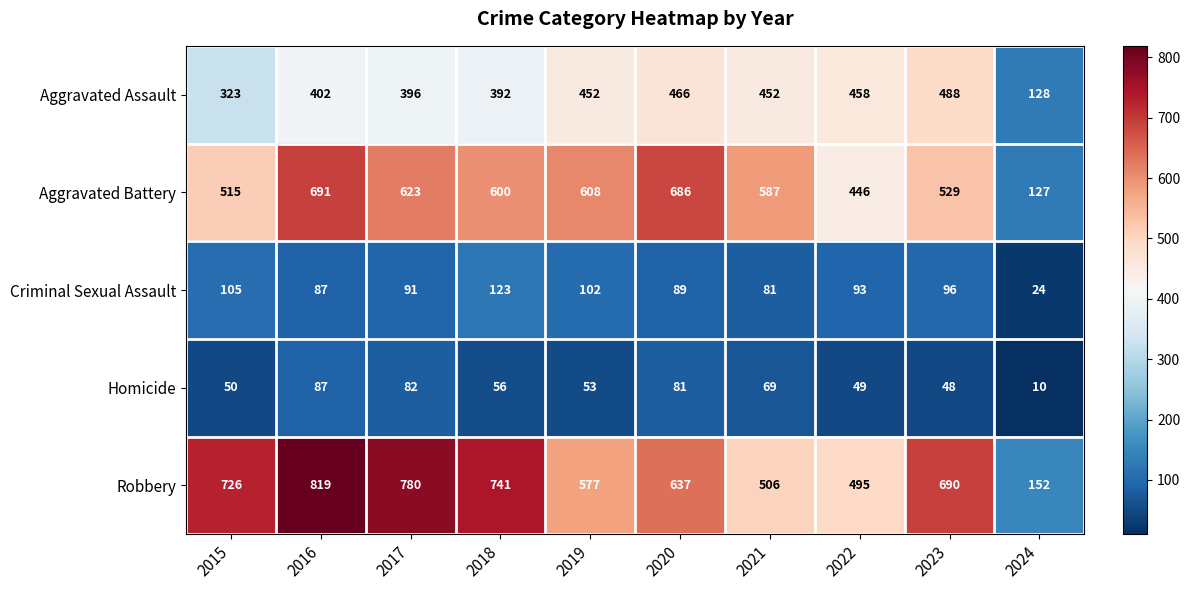

Where is Homicide nearest to the value 48?

2023